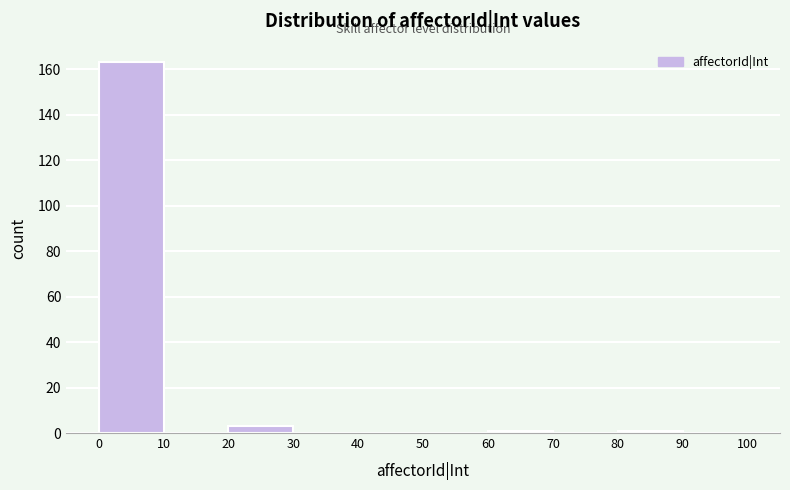

Reading left to right, list every bar in this chart as the range it spans on the x-axis followed by its height. The values are not printed on the chart, so give them approximately, as read against the axis.

0 to 10: 164
10 to 20: 0
20 to 30: 4
30 to 40: 0
40 to 50: 0
50 to 60: 0
60 to 70: under 2
70 to 80: 0
80 to 90: under 2
90 to 100: 0